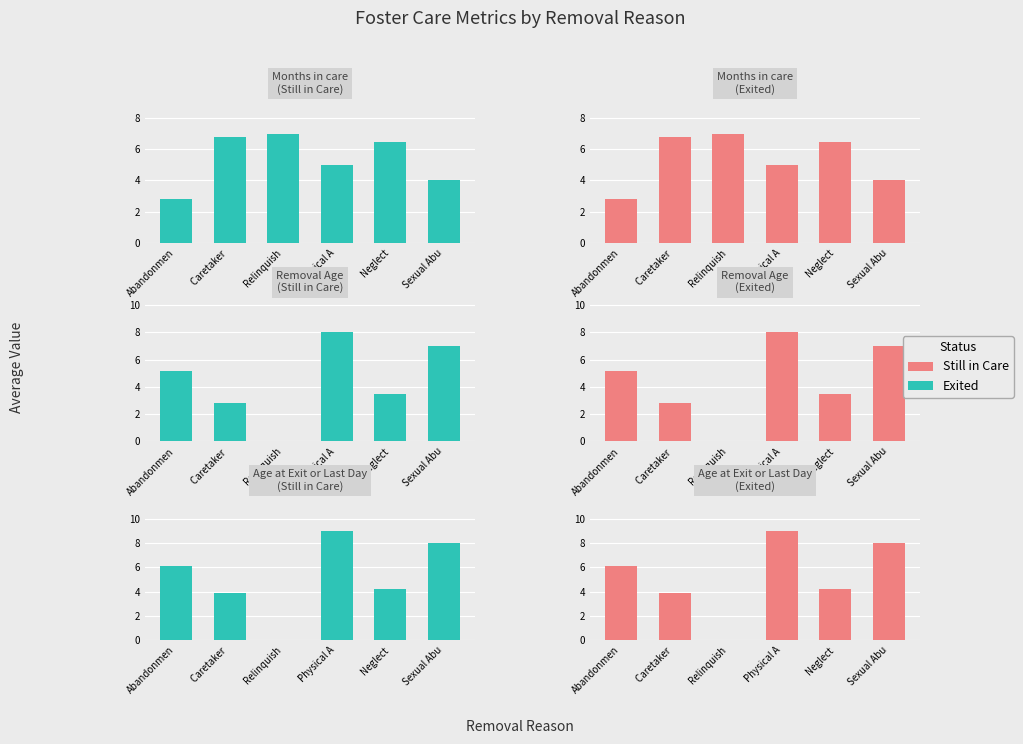

Is the value of Exited at Neglect greater than the value of Still in Care at Sexual Abu?

No